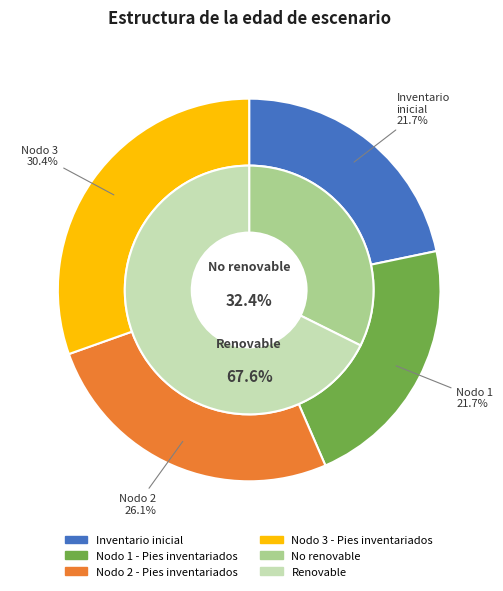

Do Nodo 1 - Pies inventariados and Nodo 2 - Pies inventariados together represent more than half of the pie?

No